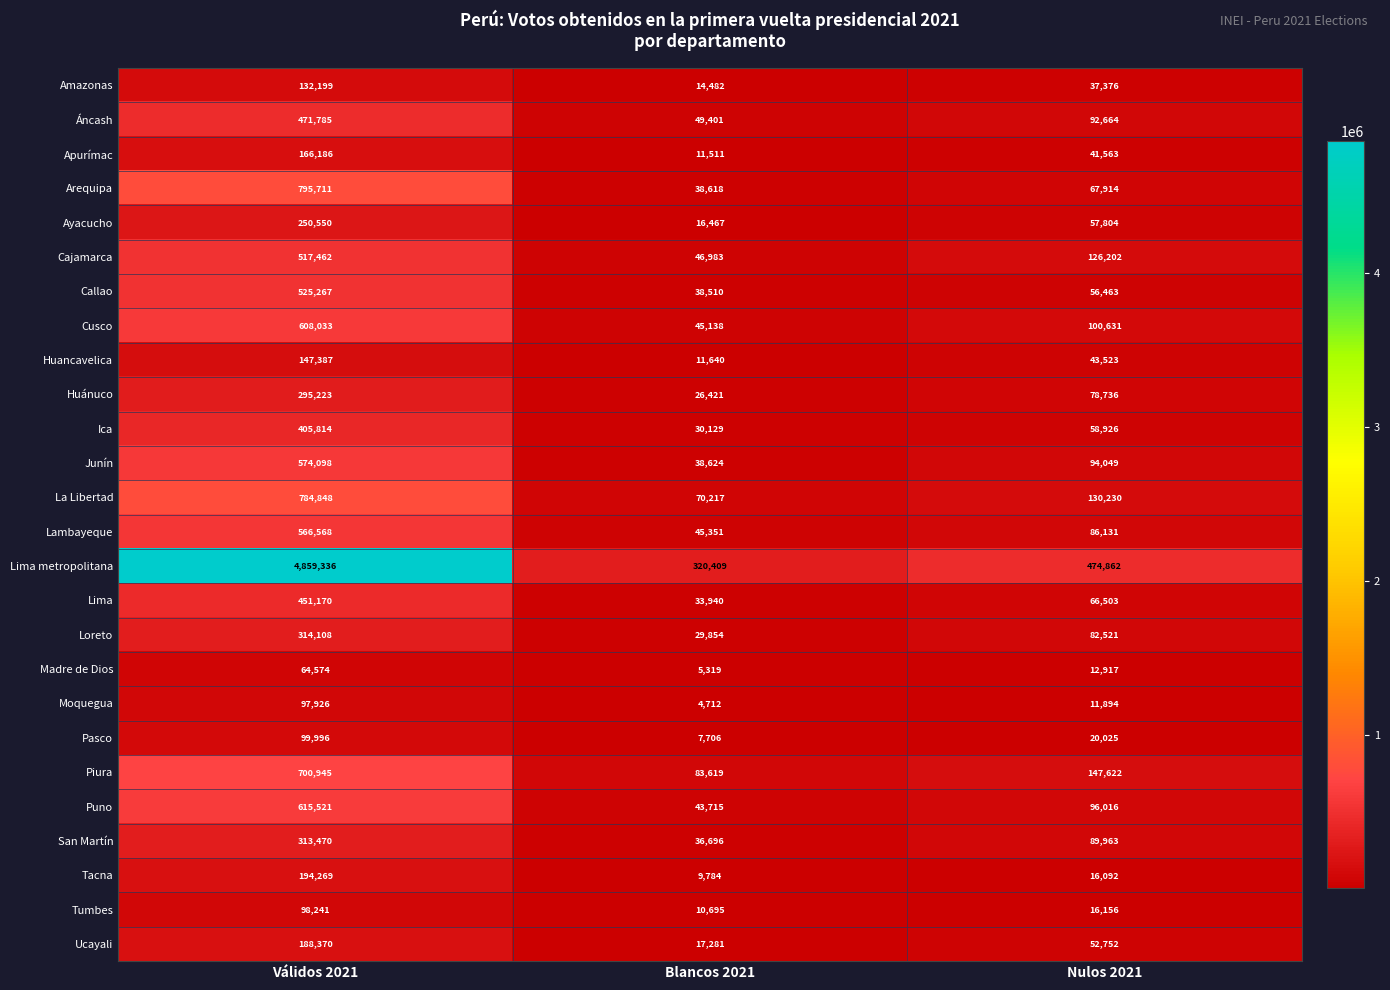

The value of Junín at Blancos 2021 is 38624. True or false?

True